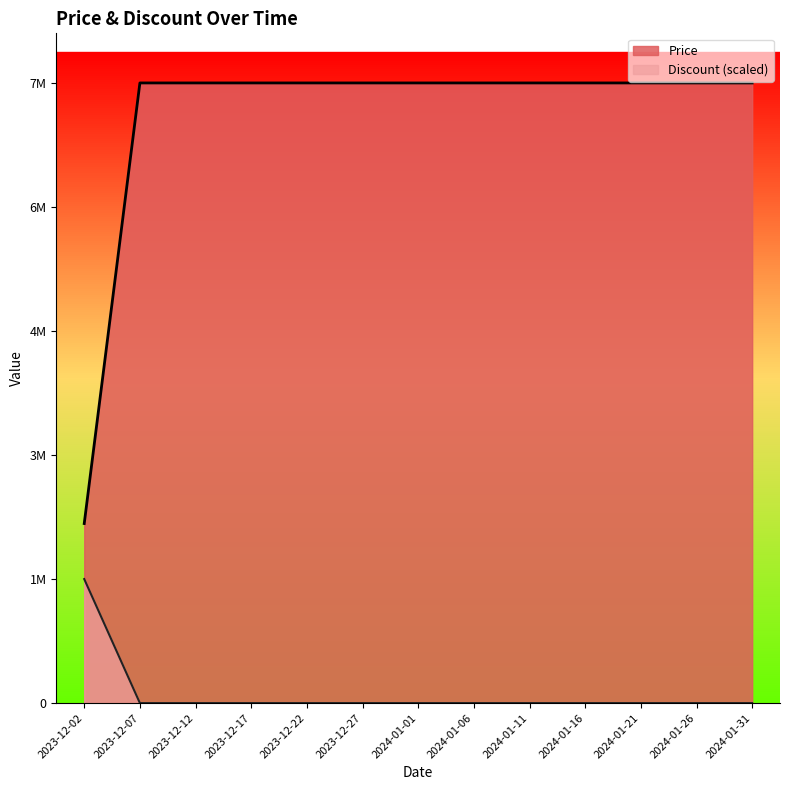

At which category is the sum across all series the highest?

2023-12-07